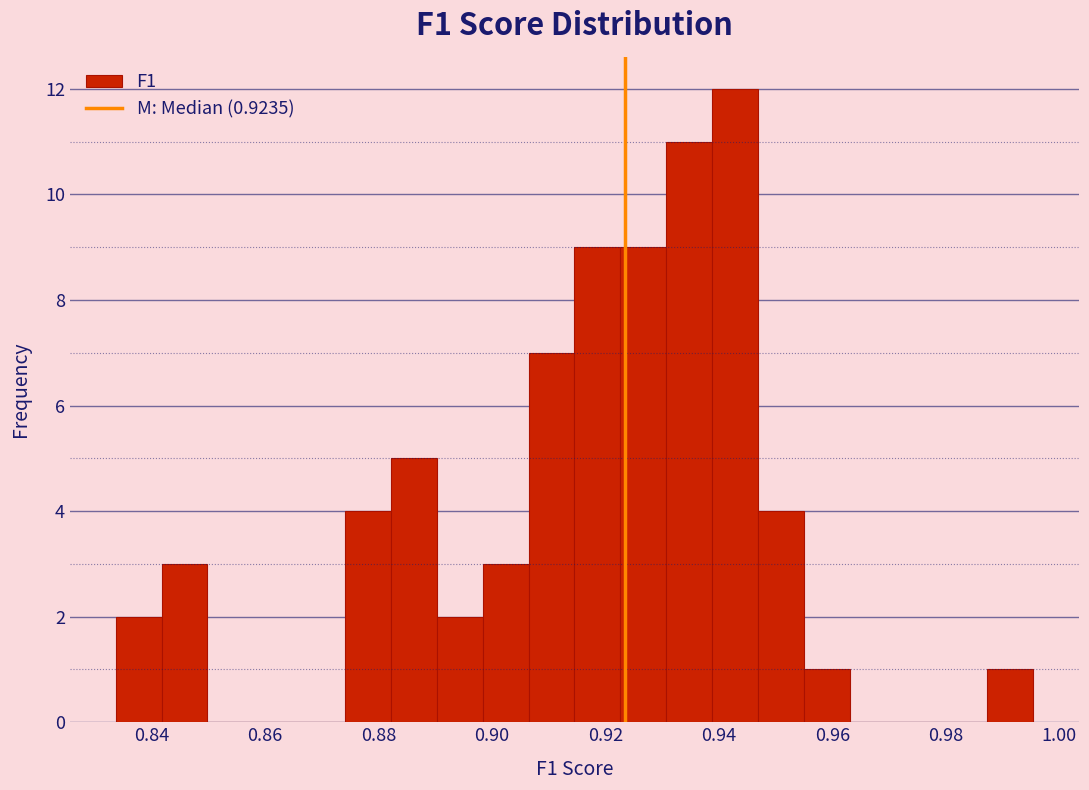

Which range on the x-axis has the tallest bar?

0.938 to 0.946